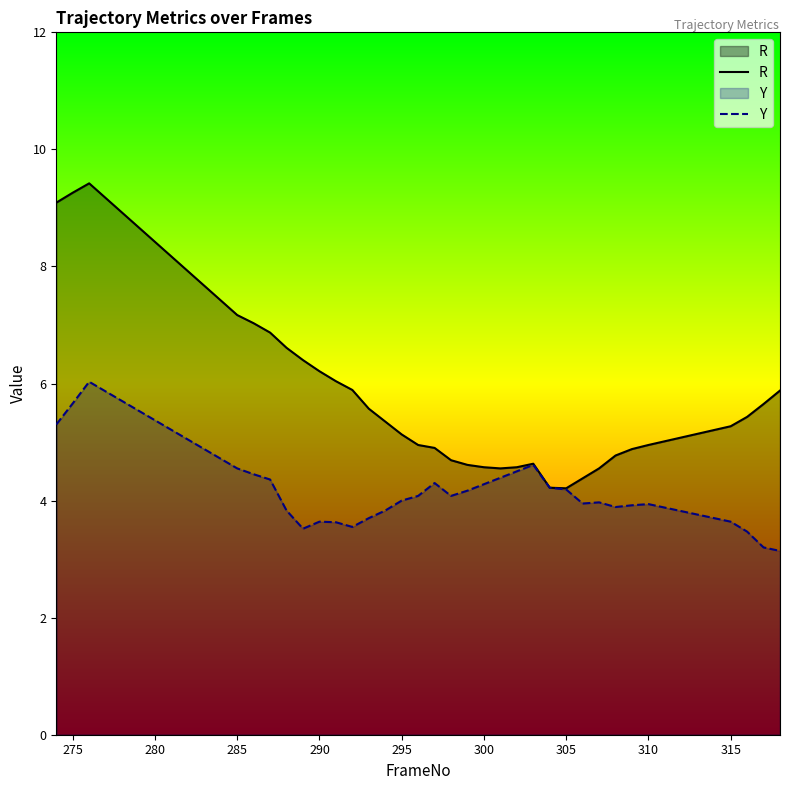

True or false: R has a value of 9.4 at 33.

False